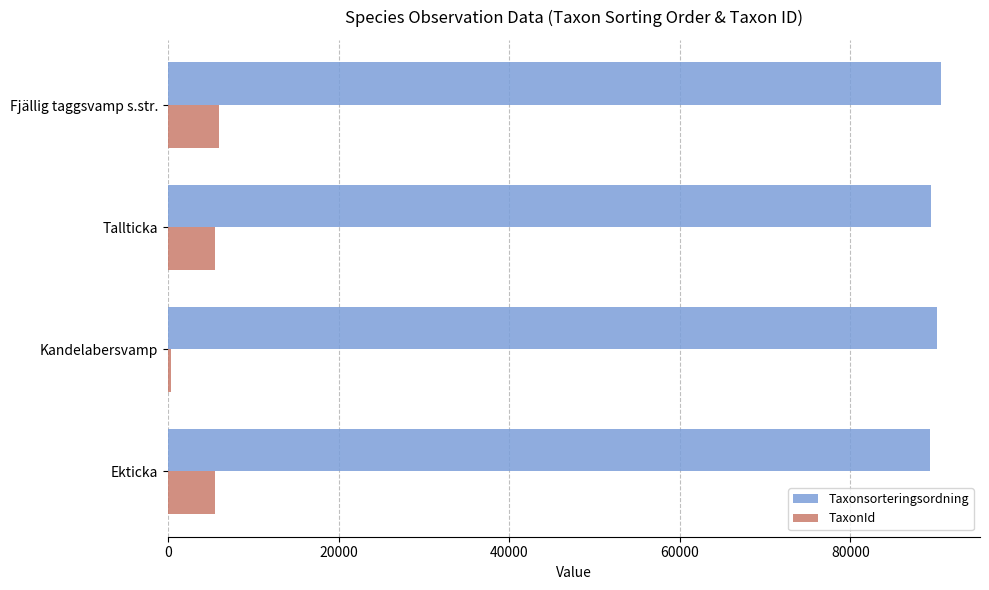

What is the spread (max minus min) of values at Tallticka?

83970